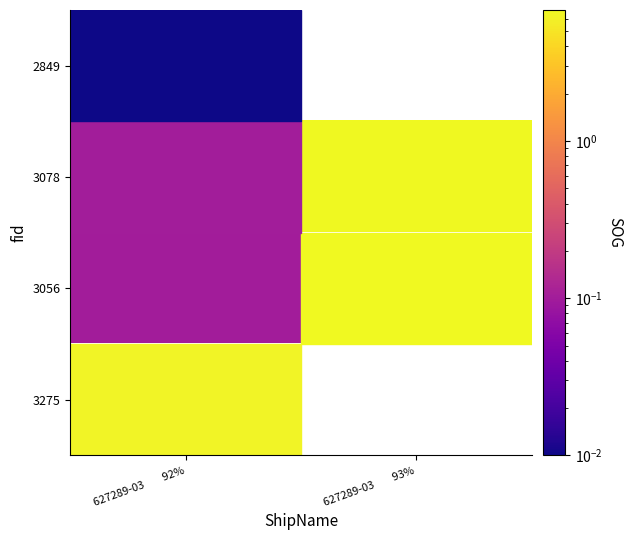

The value of 3078 at 627289-03 93% is 1.6. True or false?

False